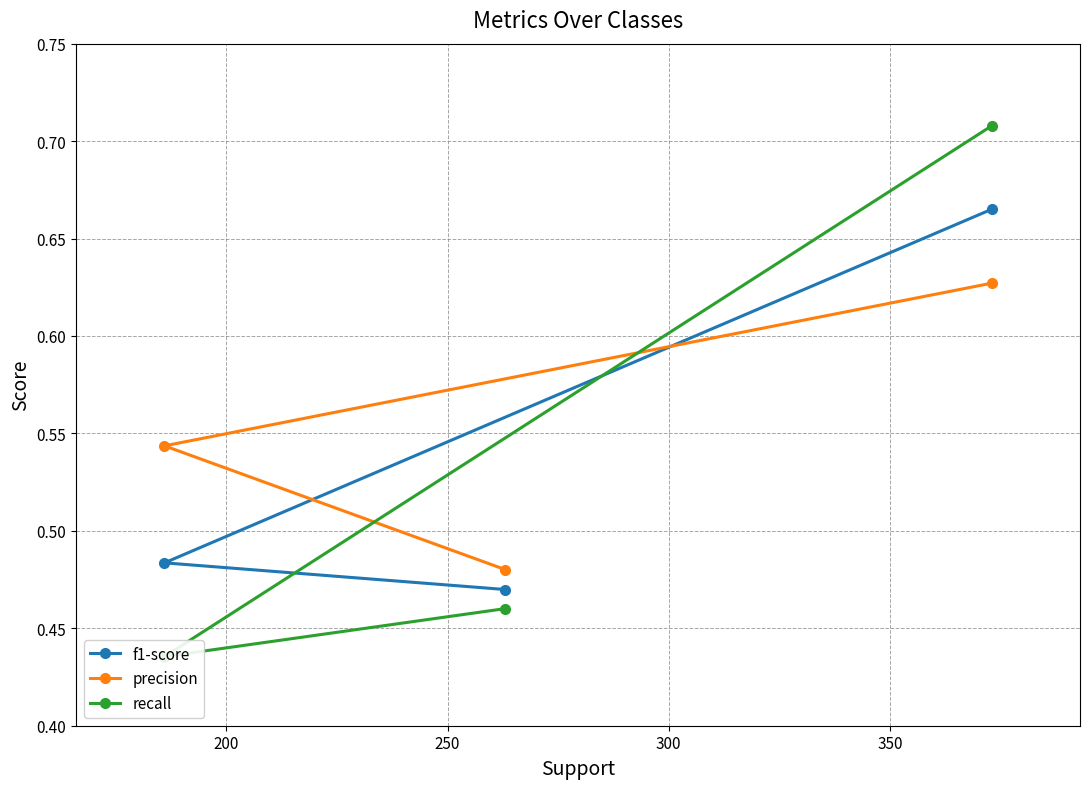

Count the f1-score values in the range 0 to 1.

3